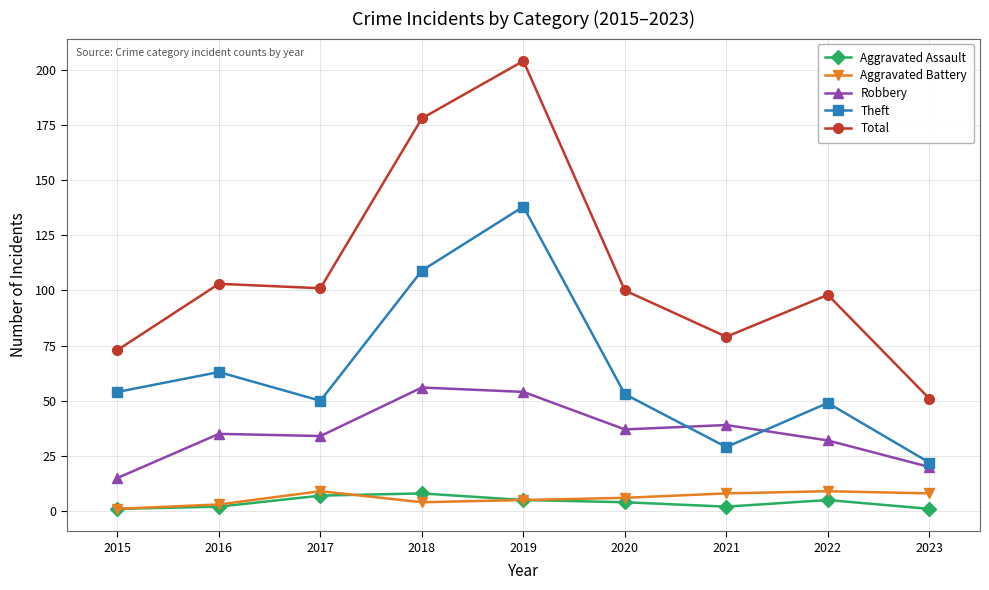

What is the difference between the highest and lowest values at 2015?

72